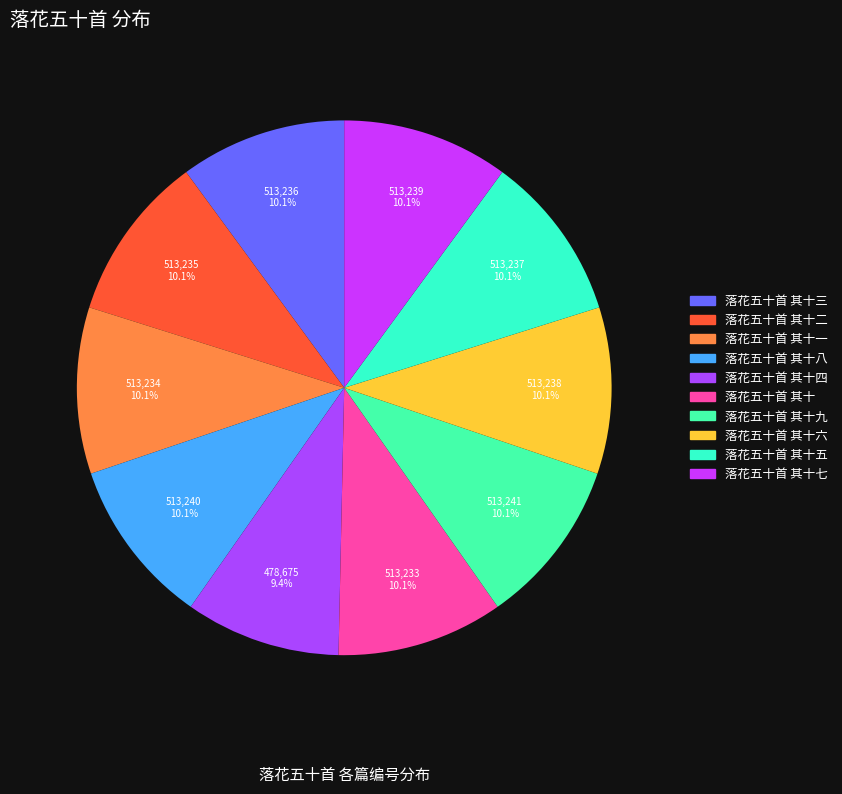

Which category has the biggest portion of the pie?

落花五十首 其十九